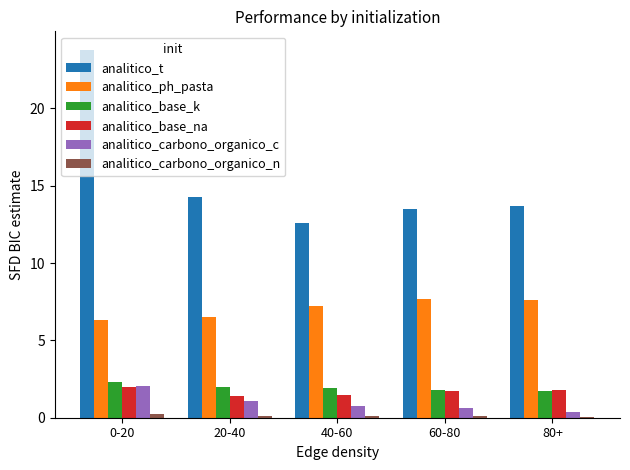

At which category is the sum across all series the highest?

0-20